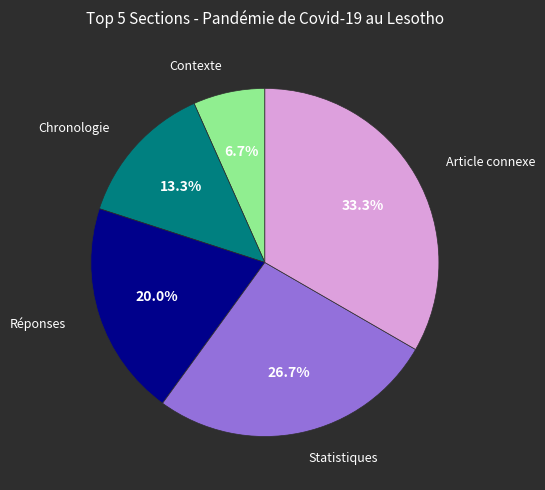

To the nearest percent, what is the average slice percentage?

20%